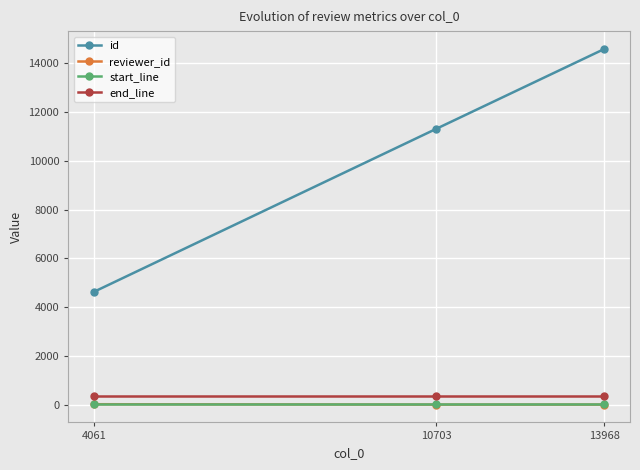

Which series has the largest range (max minus min)?

id